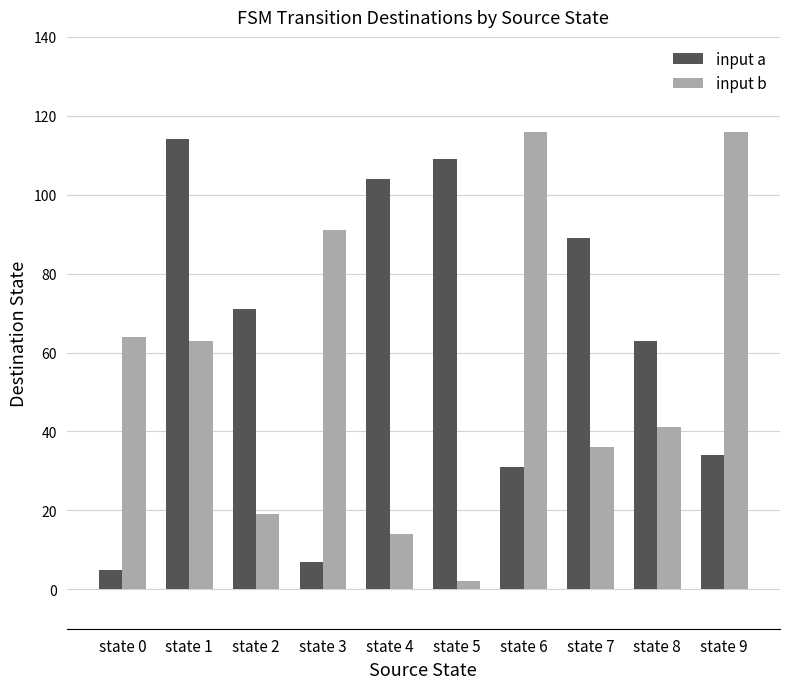

How many data points in input a are less than 71?

5